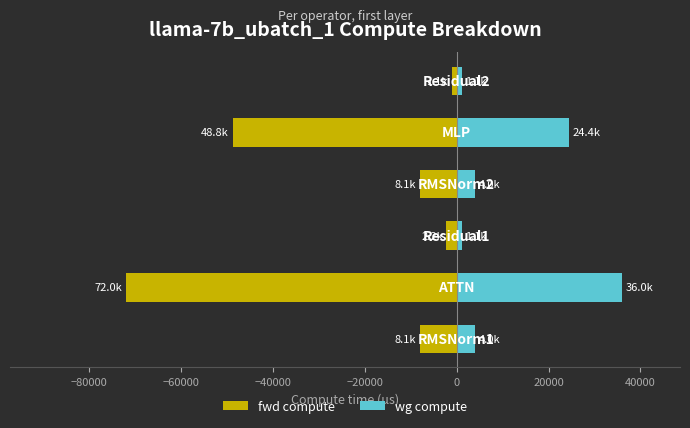

How many values in the fwd compute series exceed -8055?

2